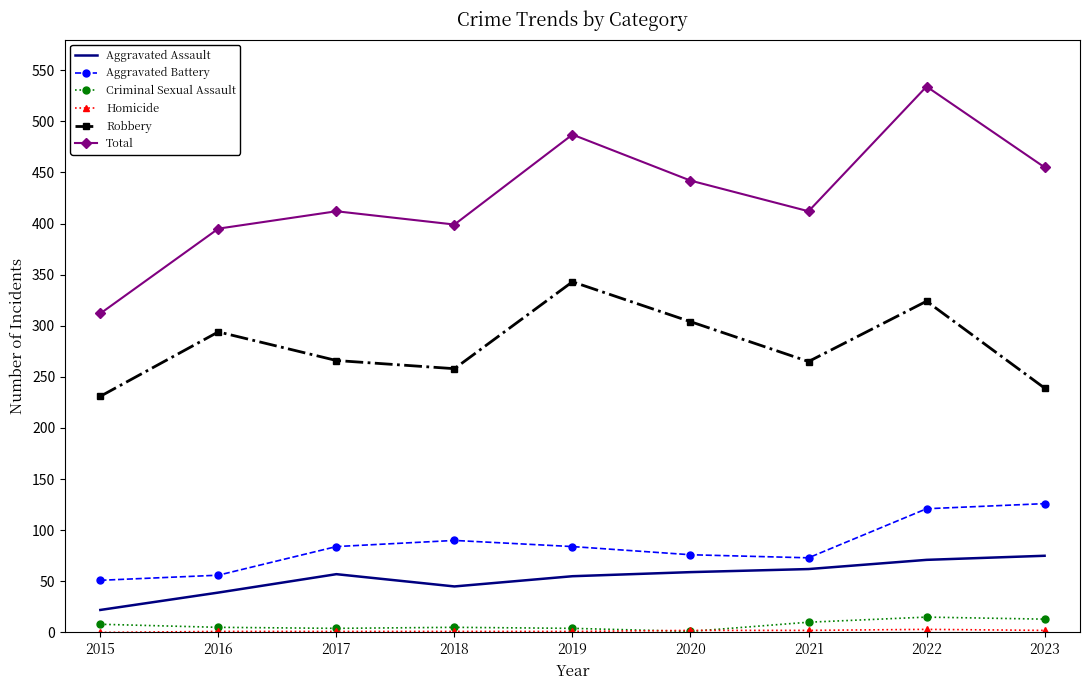

What is the highest value of the Aggravated Battery series?

126